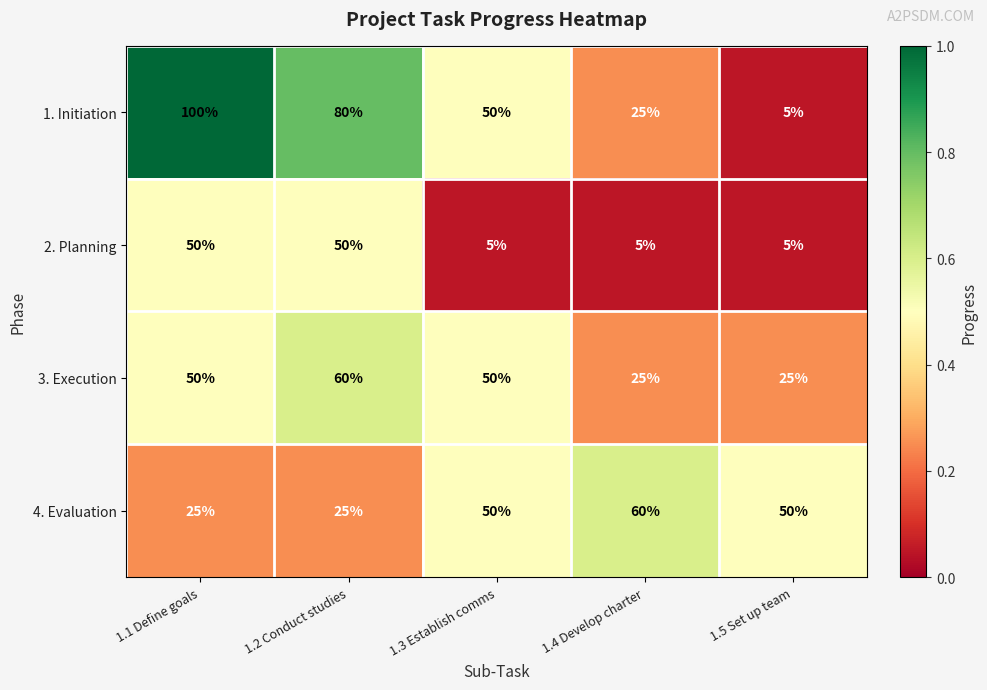

The value of 1. Initiation at 1.5 Set up team is 8. True or false?

False